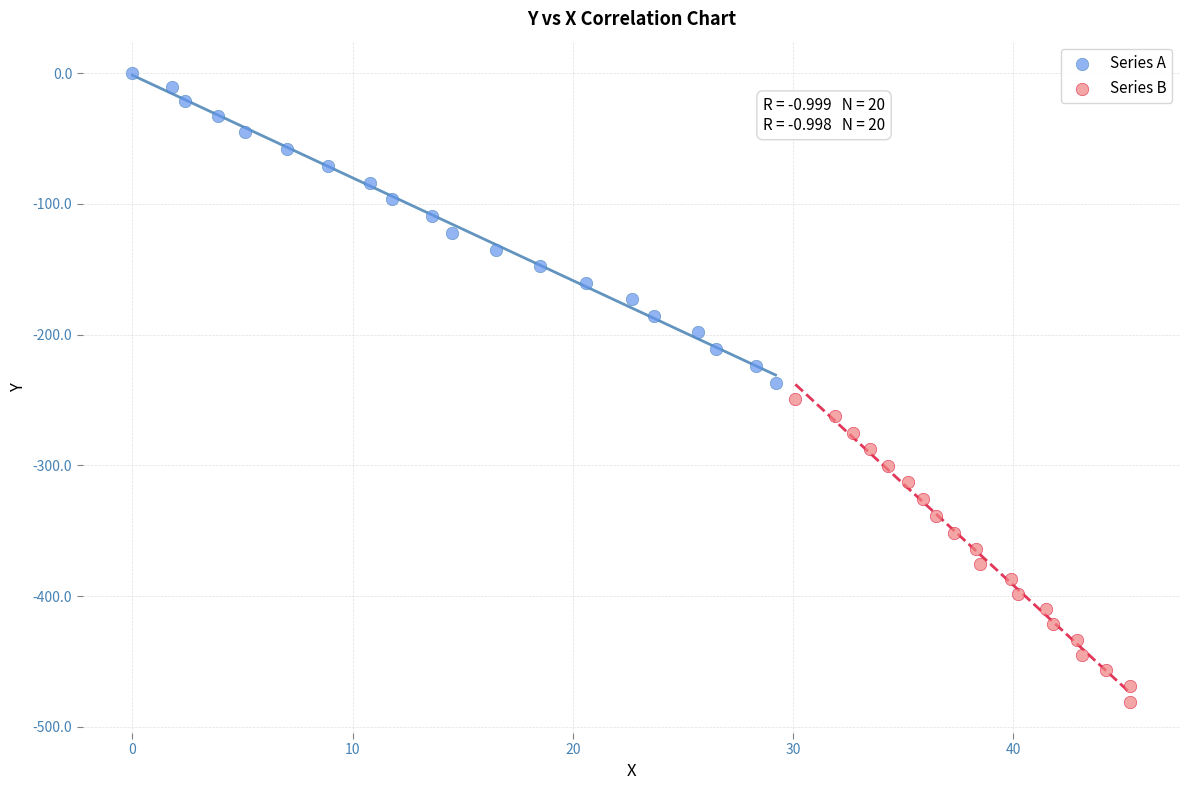

Which series contains the lowest Y value?

Series B